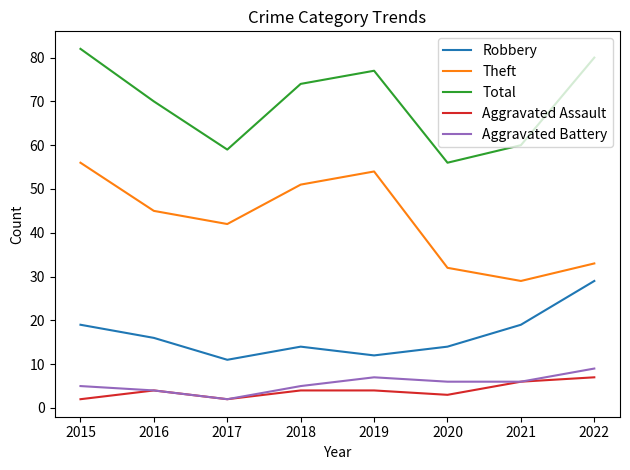

At which category is the sum across all series the highest?

2015